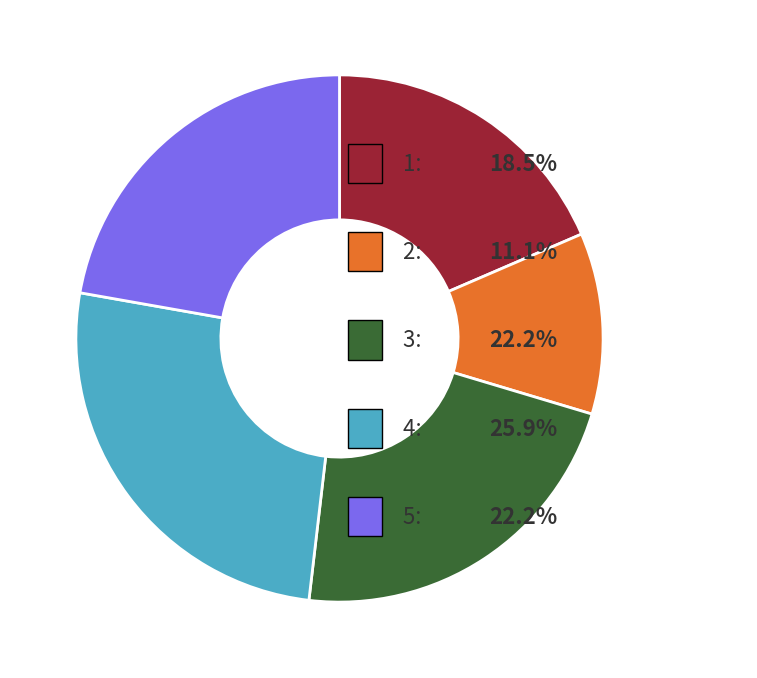

Is there any slice that represents more than half of the pie?

No